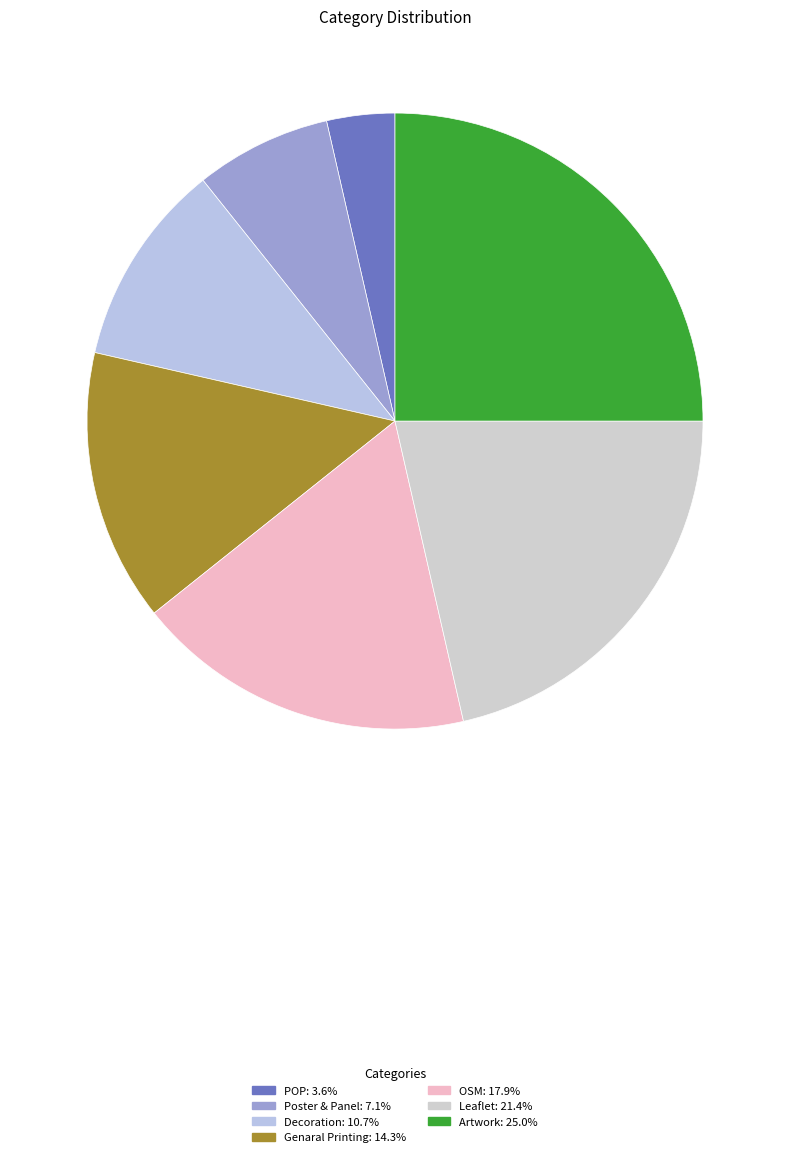

Does POP account for over 50% of the chart?

No